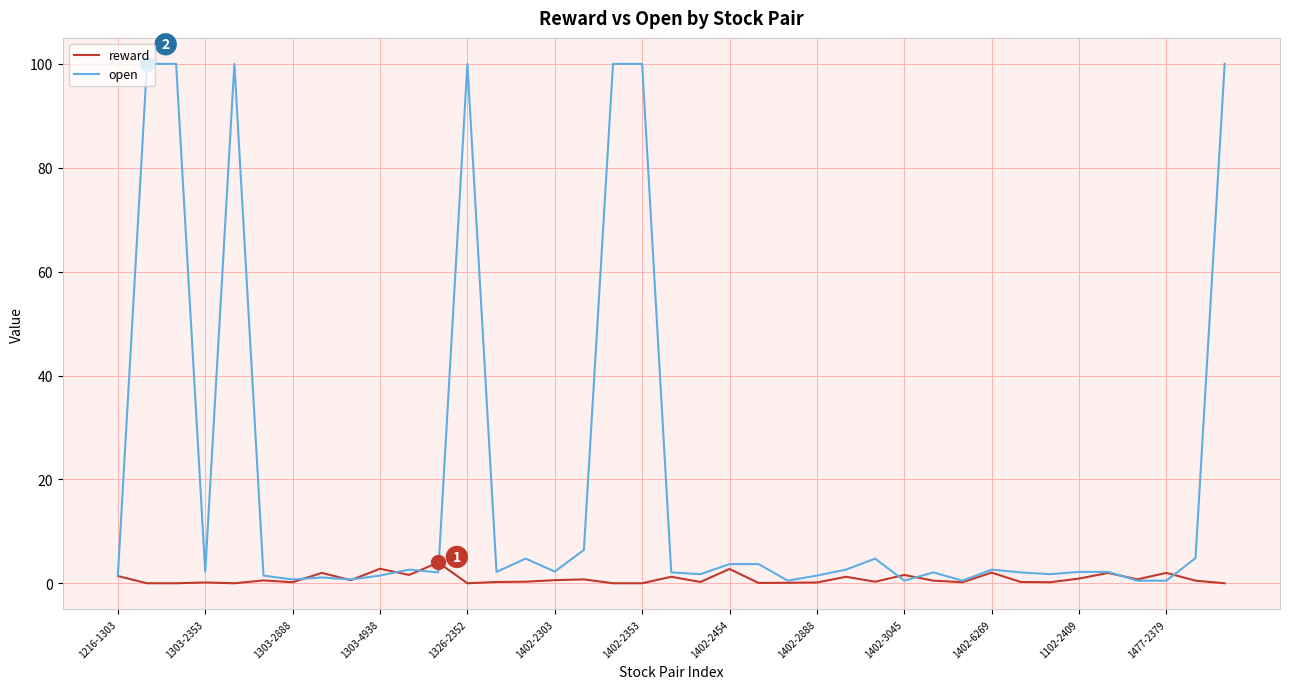

Which series has the largest range (max minus min)?

open